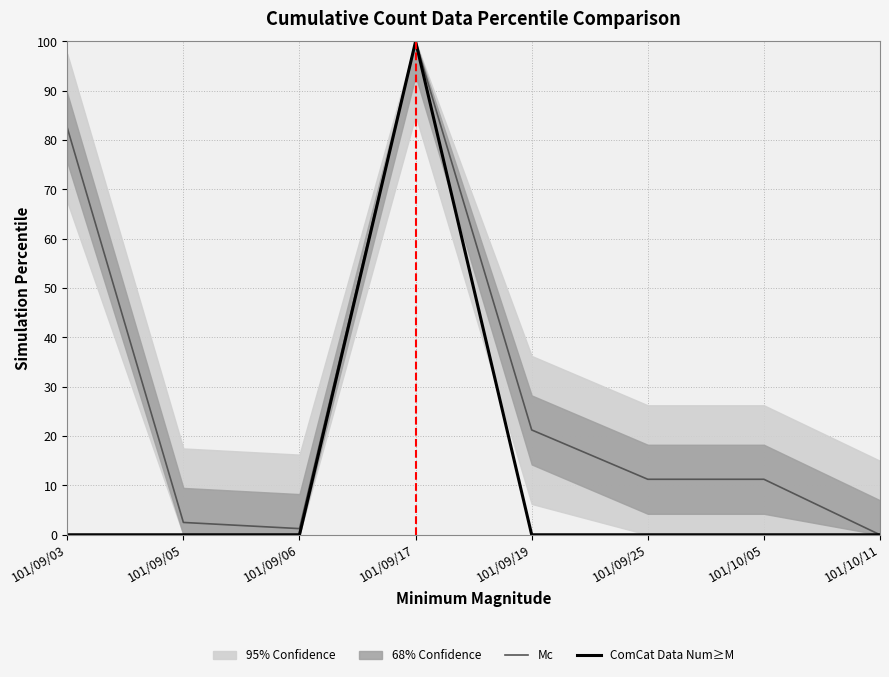

Reading left to right, what are all the values shown in this chart?

Mc: 82.5	2.5	1.2	100.0	21.2	11.2	11.2	0.0
ComCat Data Num≥M: 0.0	0.0	0.0	100.0	0.0	0.0	0.0	0.0